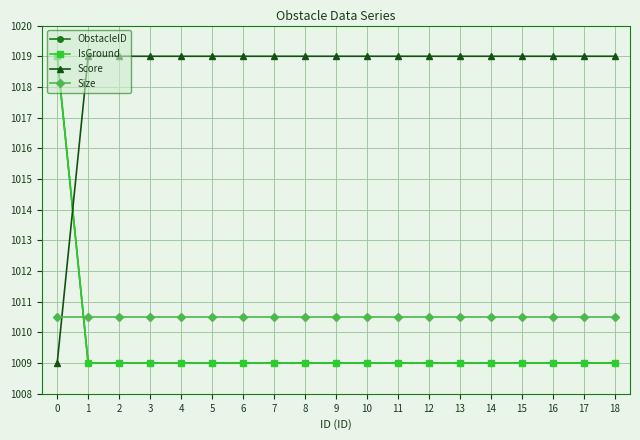

What is the lowest value of the ObstacleID series?

1009.0